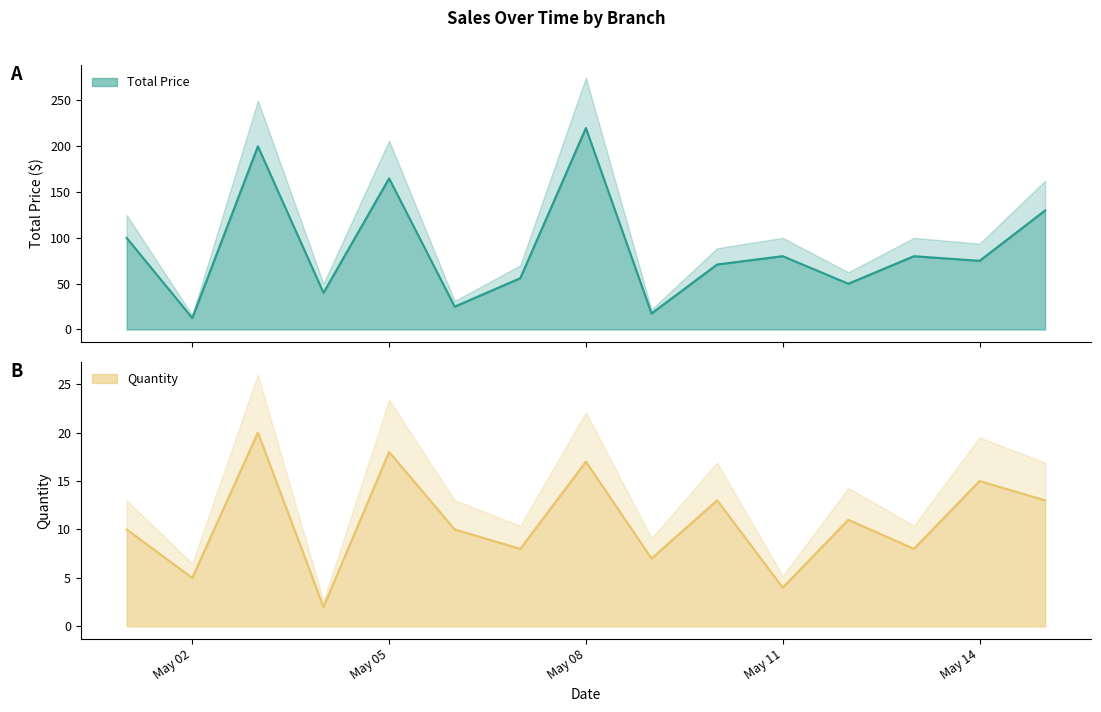

Which label corresponds to the smallest value in the chart?

2023-05-04